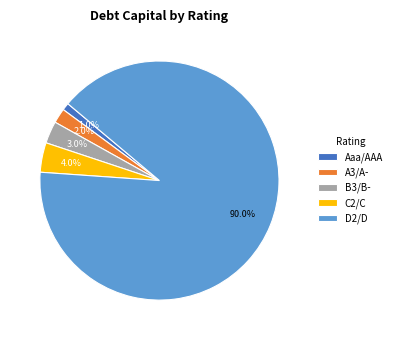

Which category has the biggest portion of the pie?

D2/D